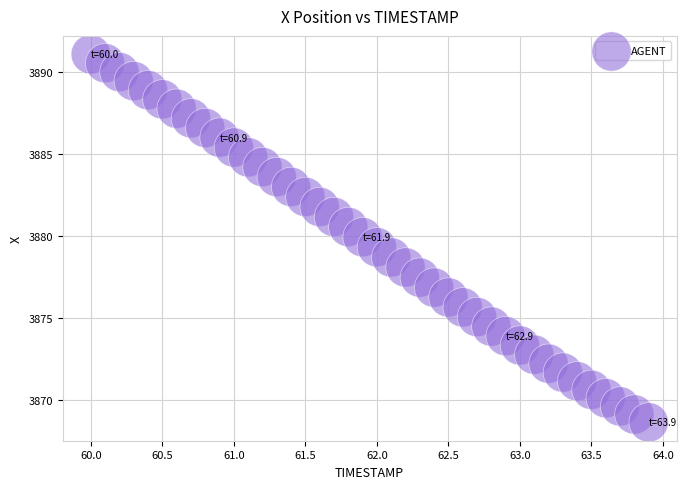

What is the range of X values (max minus min)?

3.9